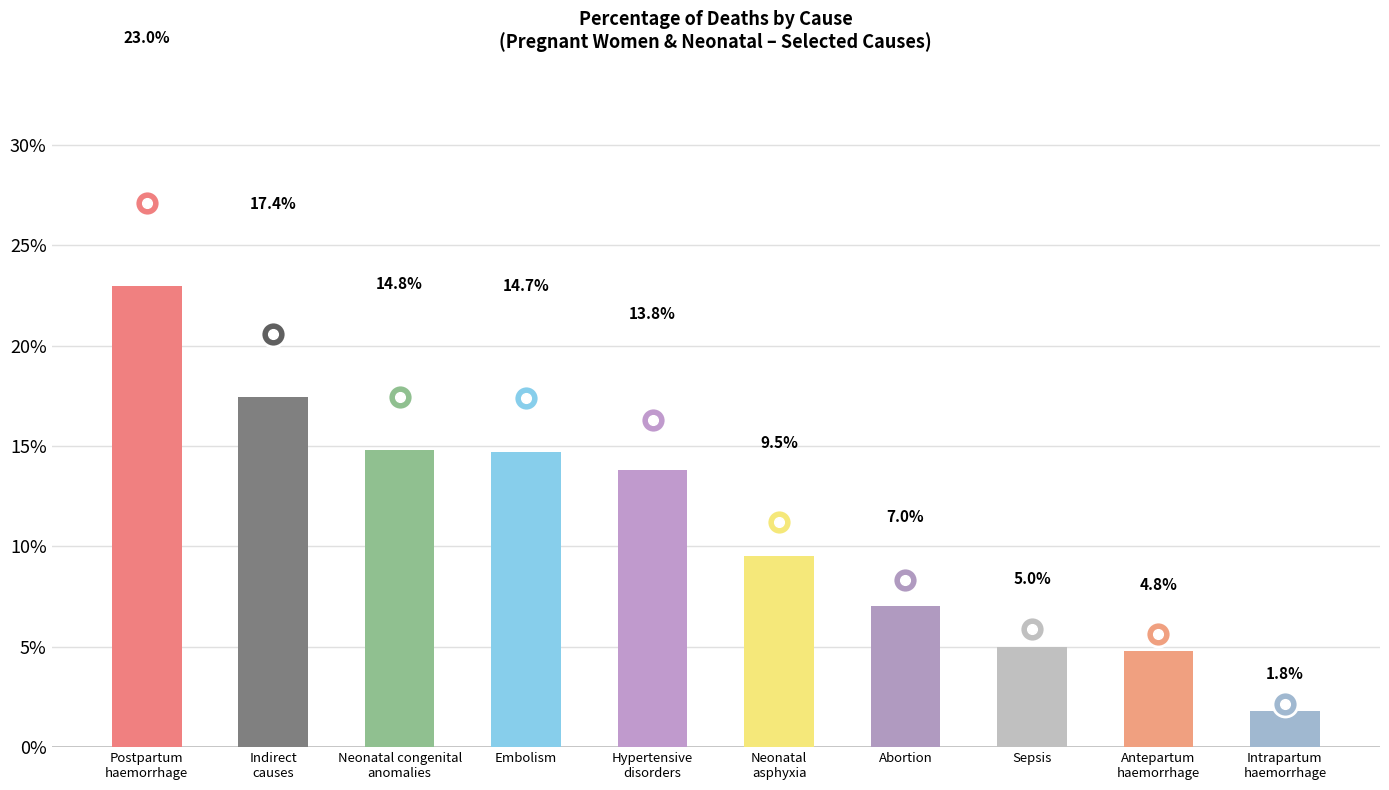

The chart shows a value of 0.1 at Neonatal congenital
anomalies. True or false?

True